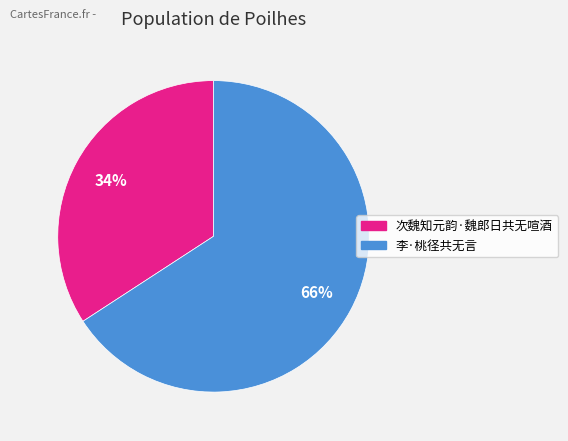

Is it true that 次魏知元韵·魏郎日共无喧酒 is 43% of the pie?

False